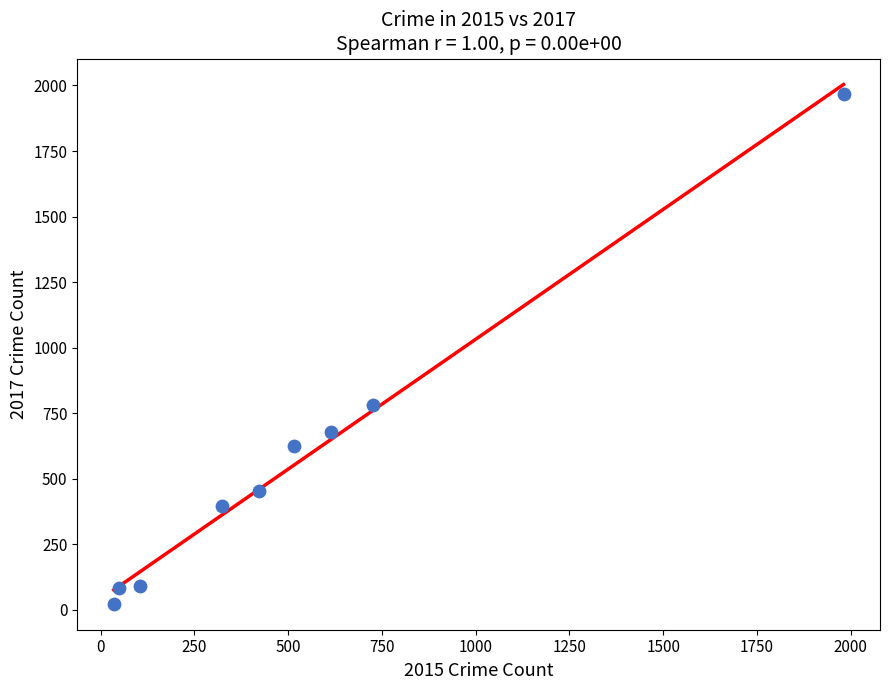

What is the range of X values (max minus min)?

1946